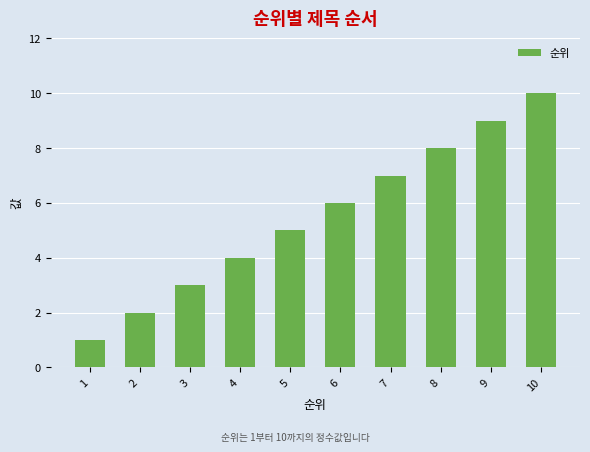

Count the number of categories in the chart.

10